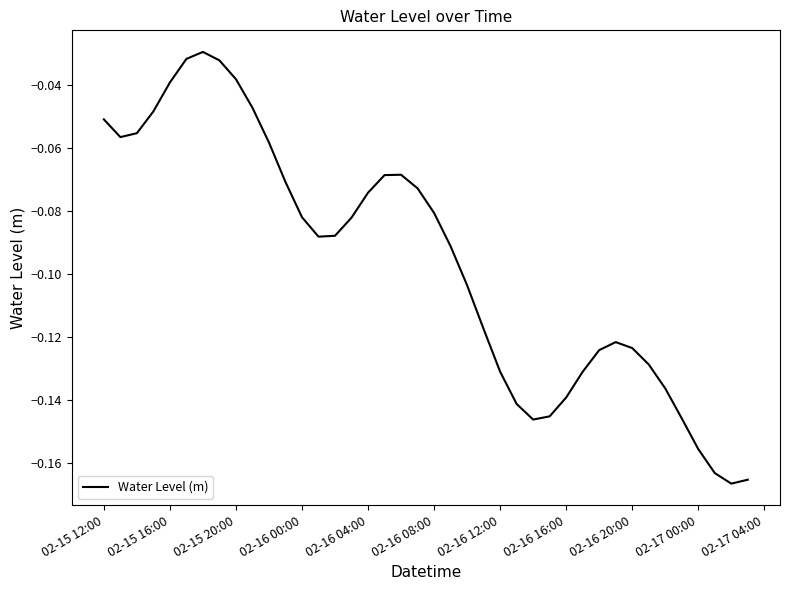

What is the difference between the maximum and minimum values?

0.1